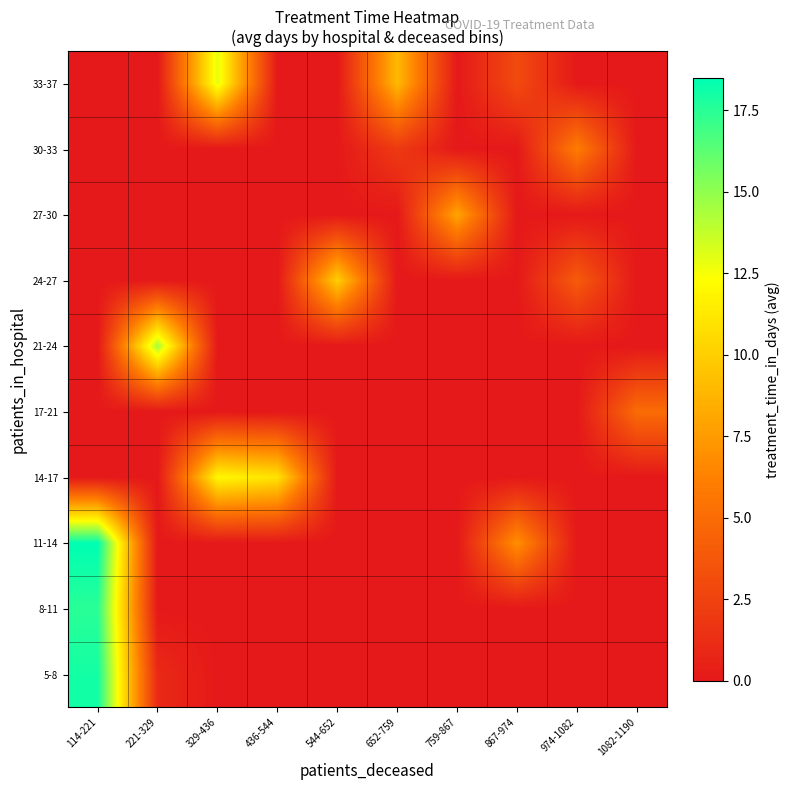

Rank the series at 1082-1190 from highest to lowest value.

17-21, 5-8, 8-11, 11-14, 14-17, 21-24, 24-27, 27-30, 30-33, 33-37